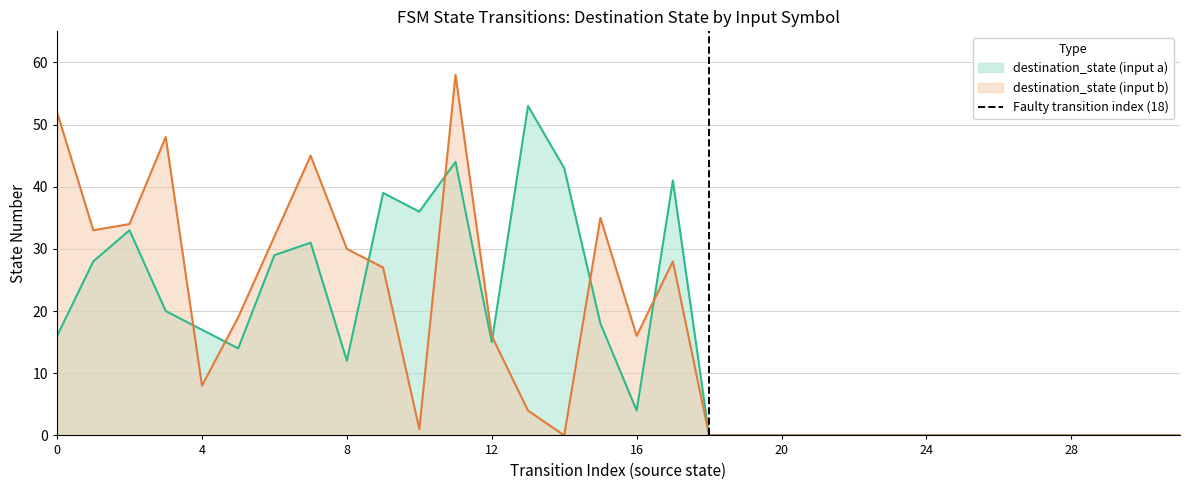

What is the maximum value for destination_state (input a)?

53